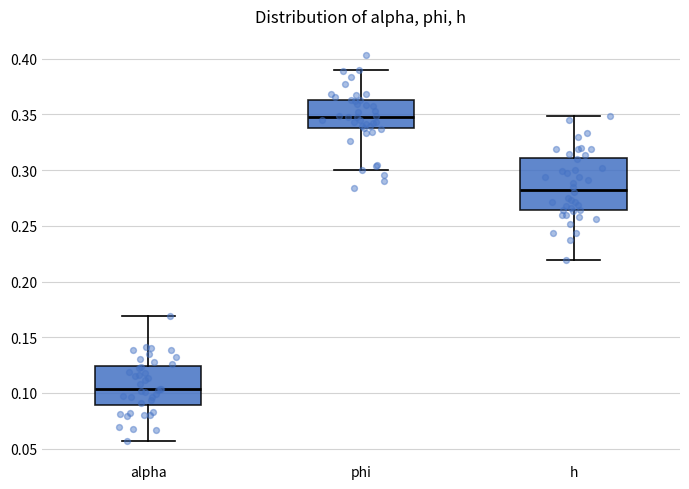

Where does the lower whisker of the box for h end on the y-axis? The values are not printed on the chart, so give them approximately, as read against the axis.

0.220